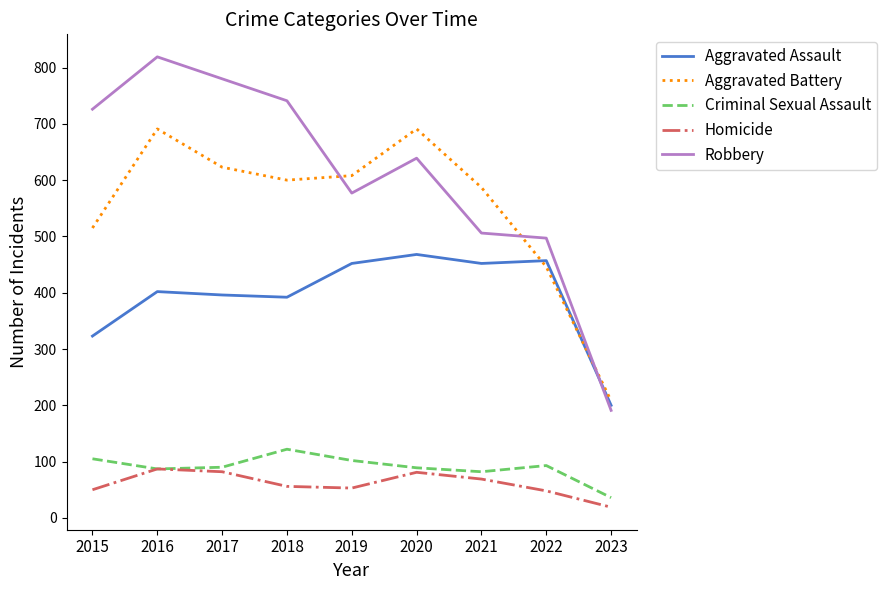

What is the total value across all series at 2021?

1696